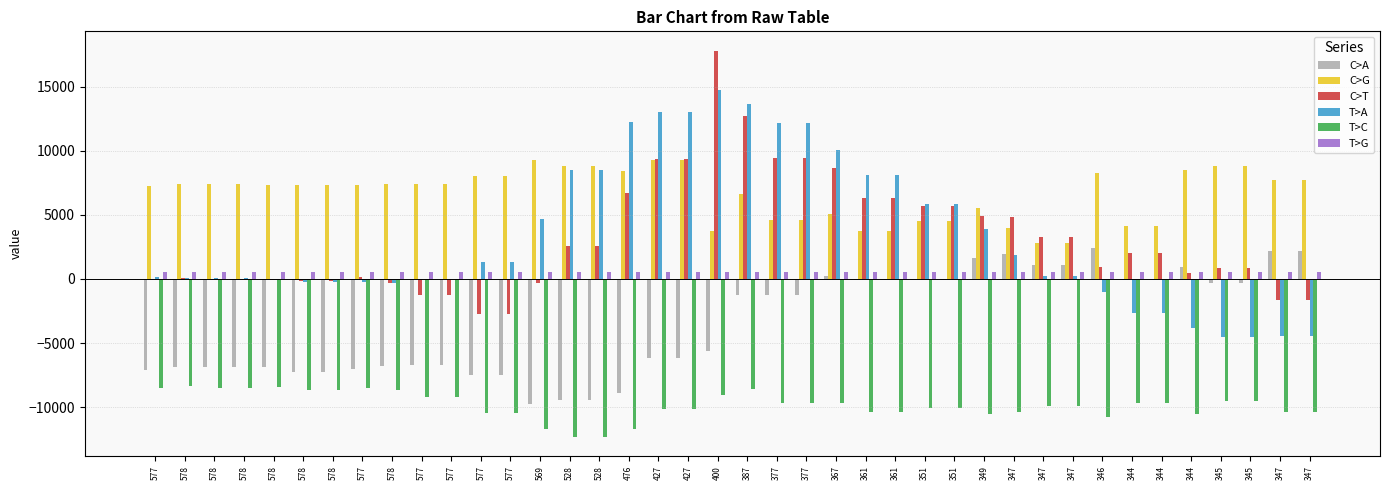

Count the number of data series in this chart.

6